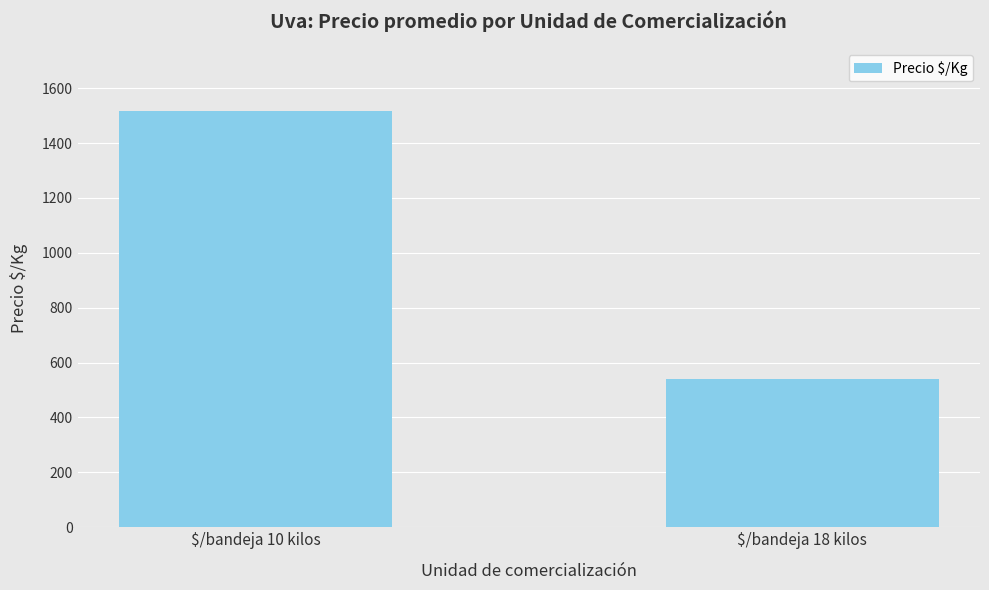

The value at $/bandeja 18 kilos is 788.7. True or false?

False